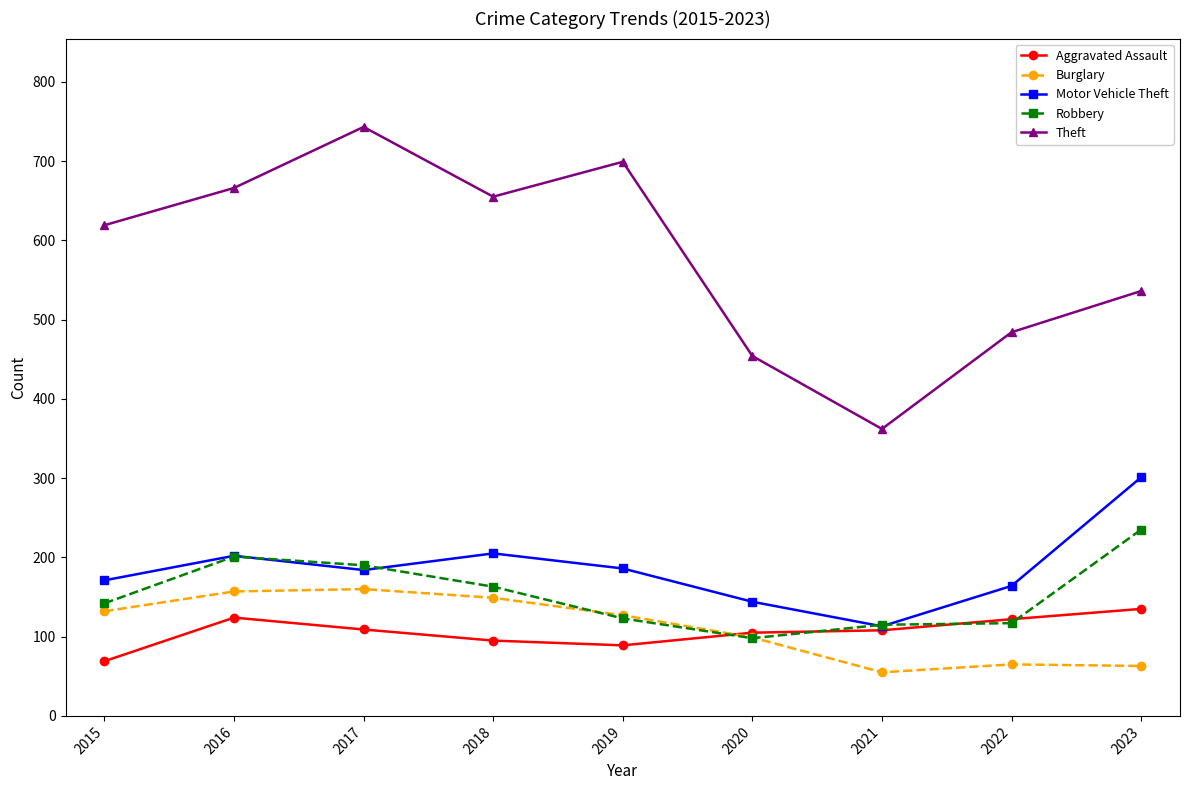

How many interior local peaks does the Motor Vehicle Theft series have?

2